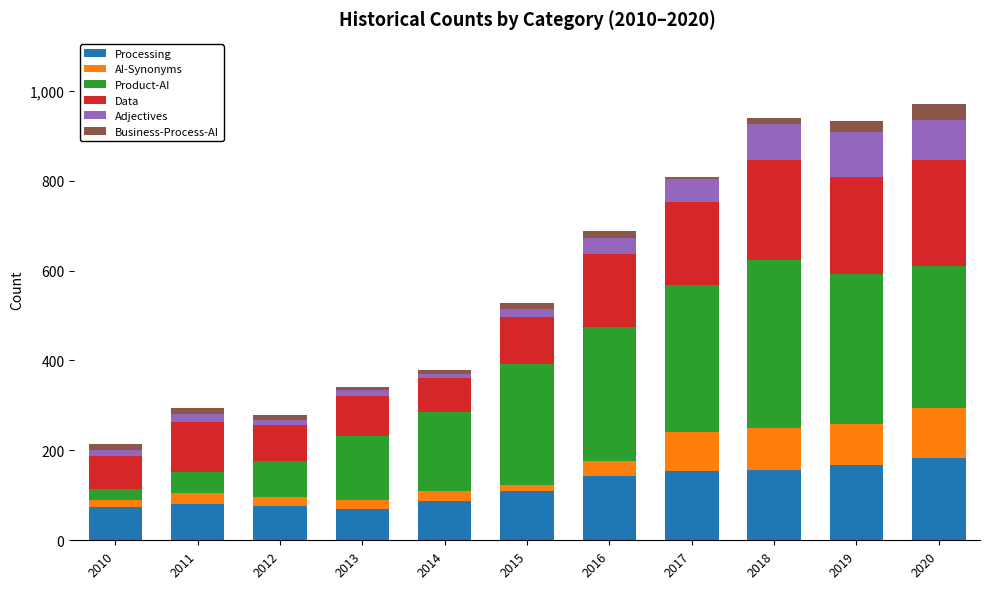

What is the lowest value of the Processing series?

70